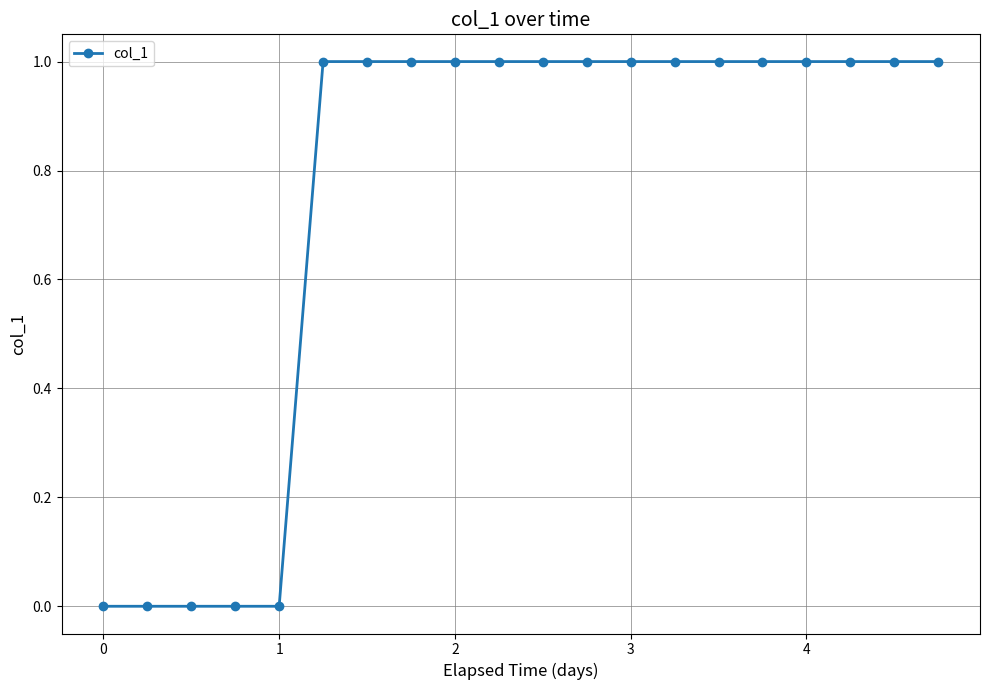

Reading left to right, list all the values displayed in this chart.

0	0	0	0	0	1	1	1	1	1	1	1	1	1	1	1	1	1	1	1